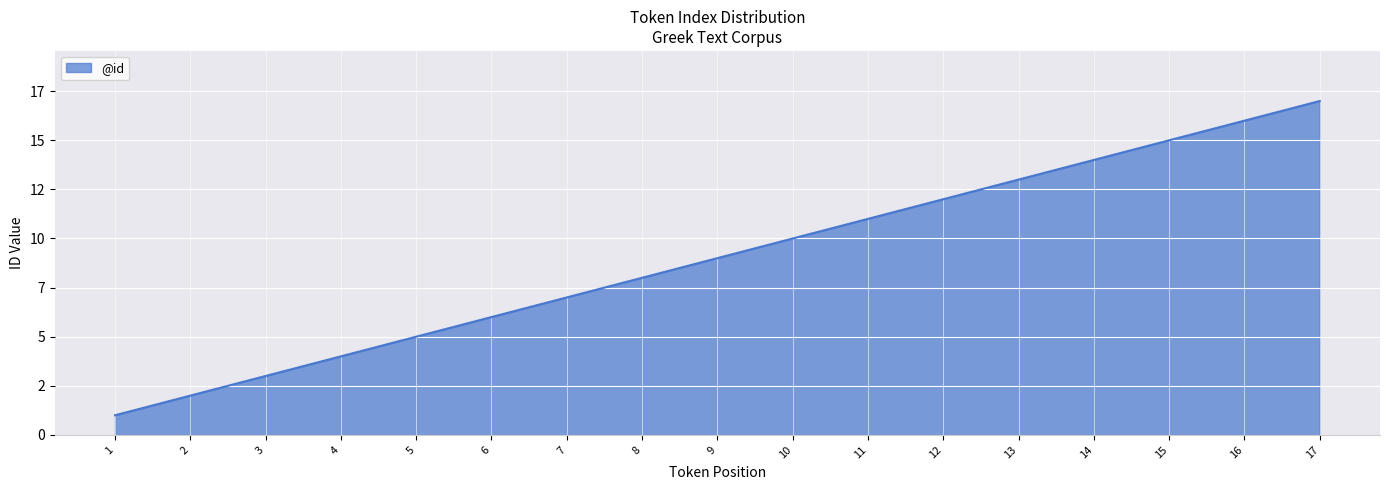

Does the chart display data point markers on the line(s)?

No